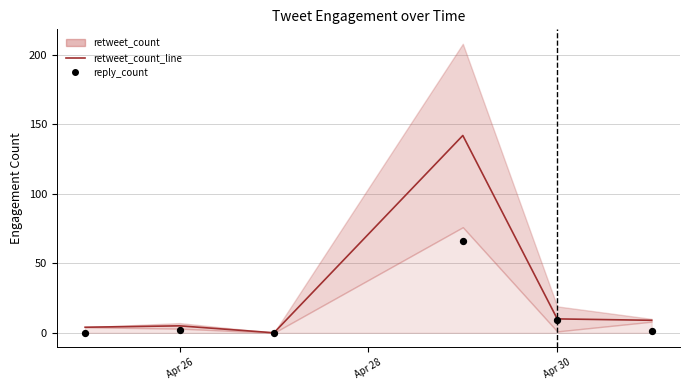

Which series reaches the minimum Y coordinate?

retweet_count_line